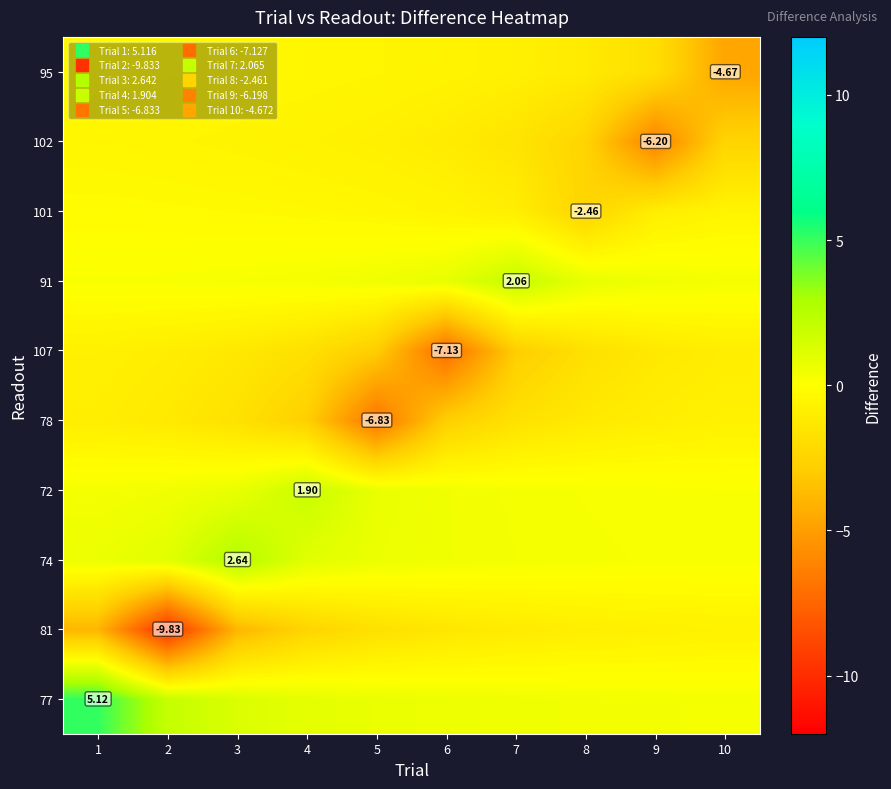

Rank the series by their maximum value, from highest to lowest.

77, 74, 91, 72, 101, 95, 102, 81, 78, 107